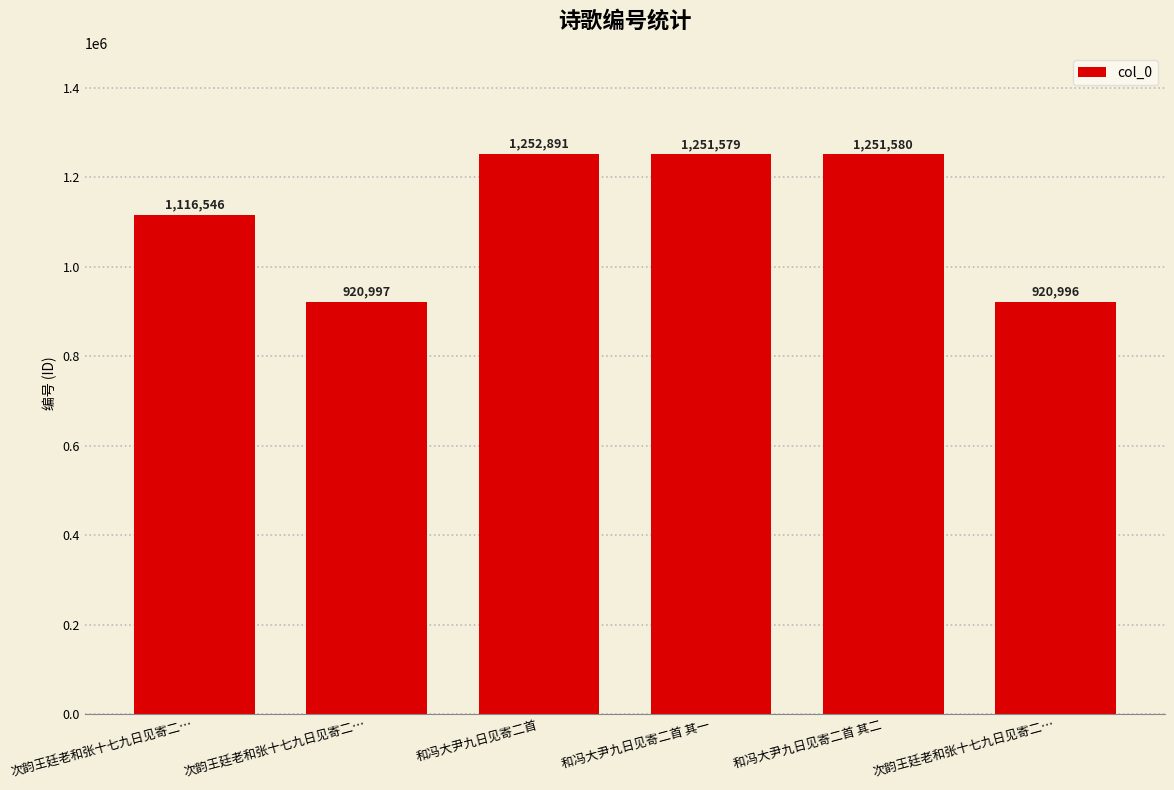

Reading left to right, transcribe all the data shown in this chart.

1116546	920997	1252891	1251579	1251580	920996